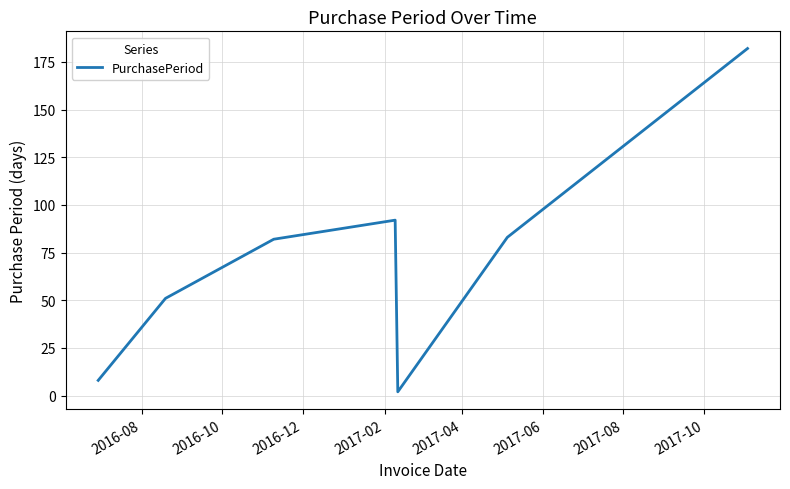

How many interior local peaks (higher than both neighbors) does the data have?

1